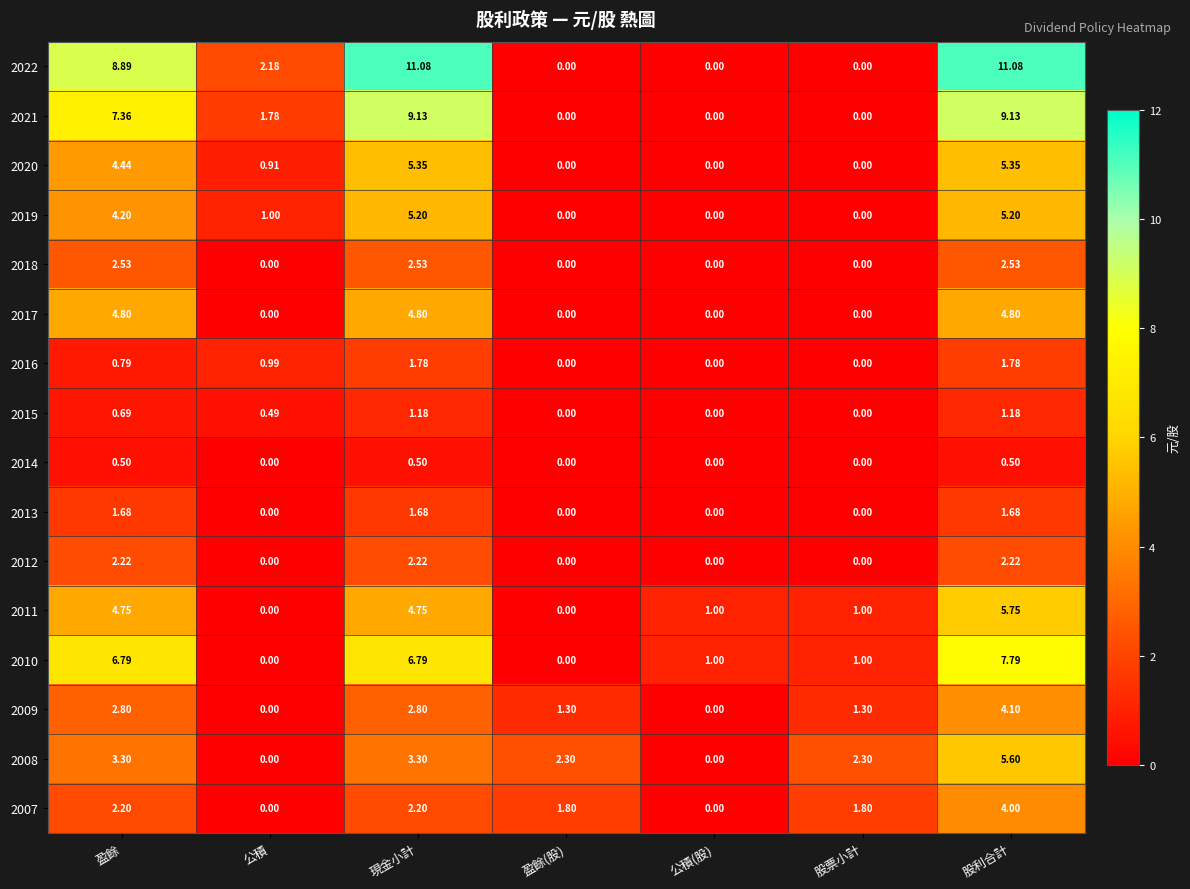

Is the value of 2021 at 盈餘(股) greater than the value of 2008 at 股票小計?

No